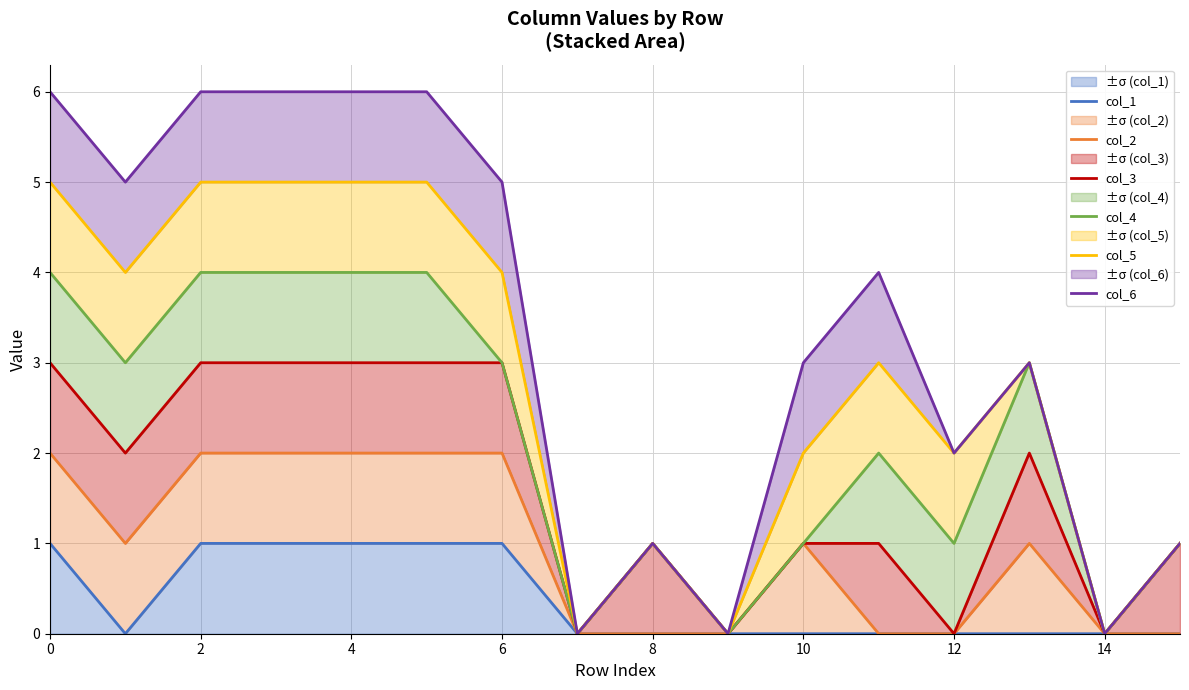

What is the maximum value shown in the chart?

6